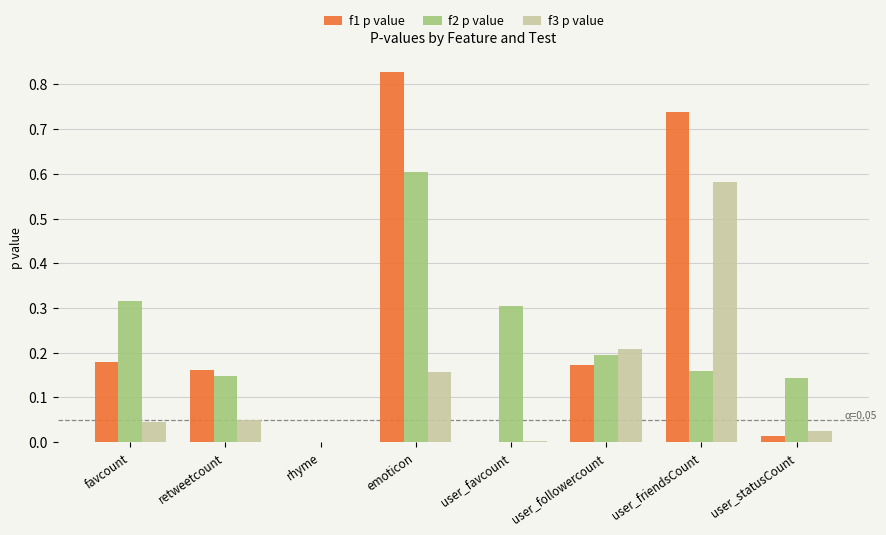

Which category has the highest value in the f2 p value series?

emoticon